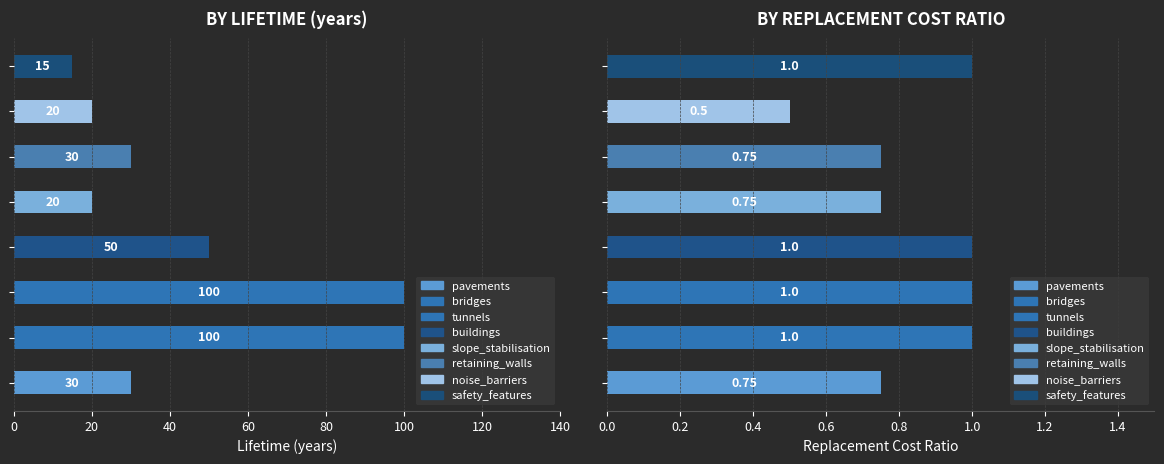

What is the label of the 7th bar from the right?

bridges